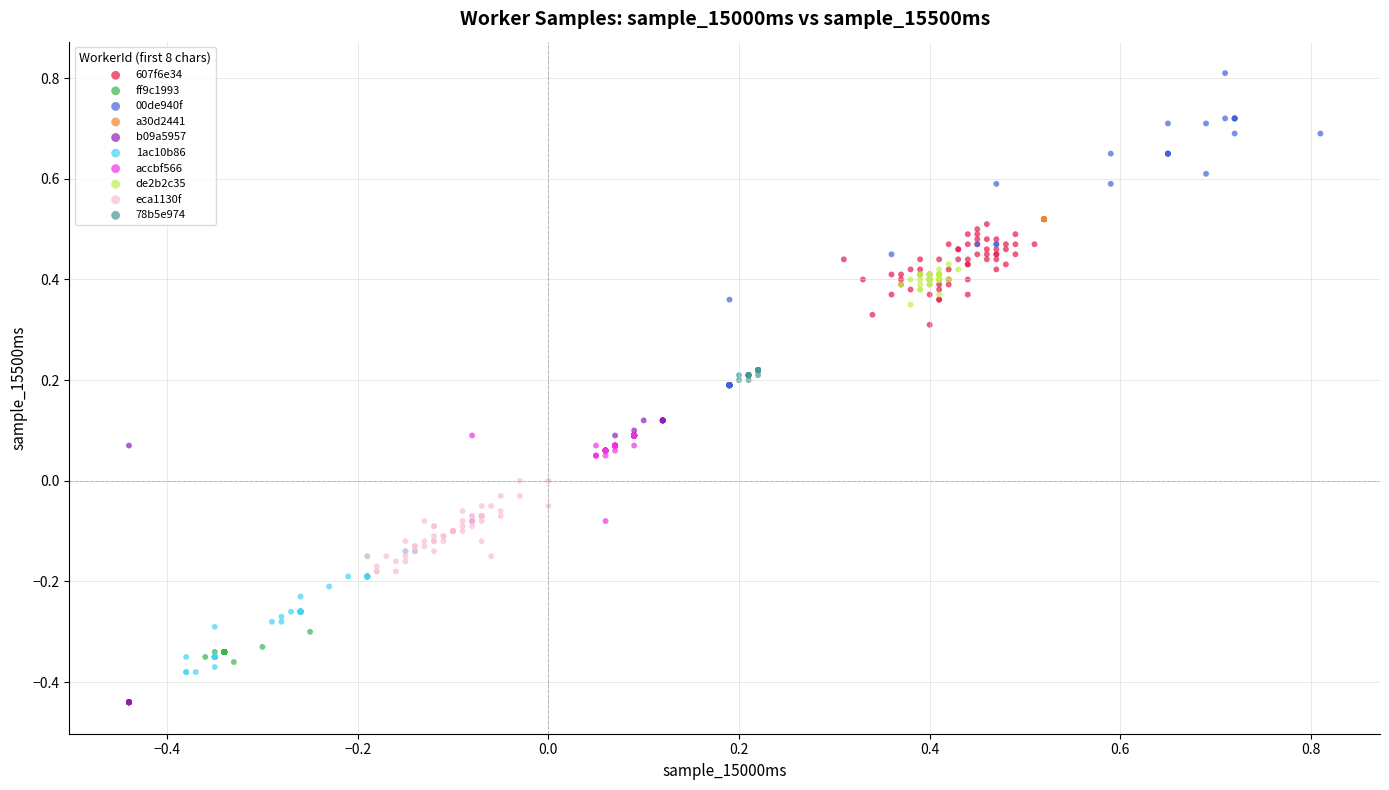

Which series reaches the maximum Y coordinate?

00de940f